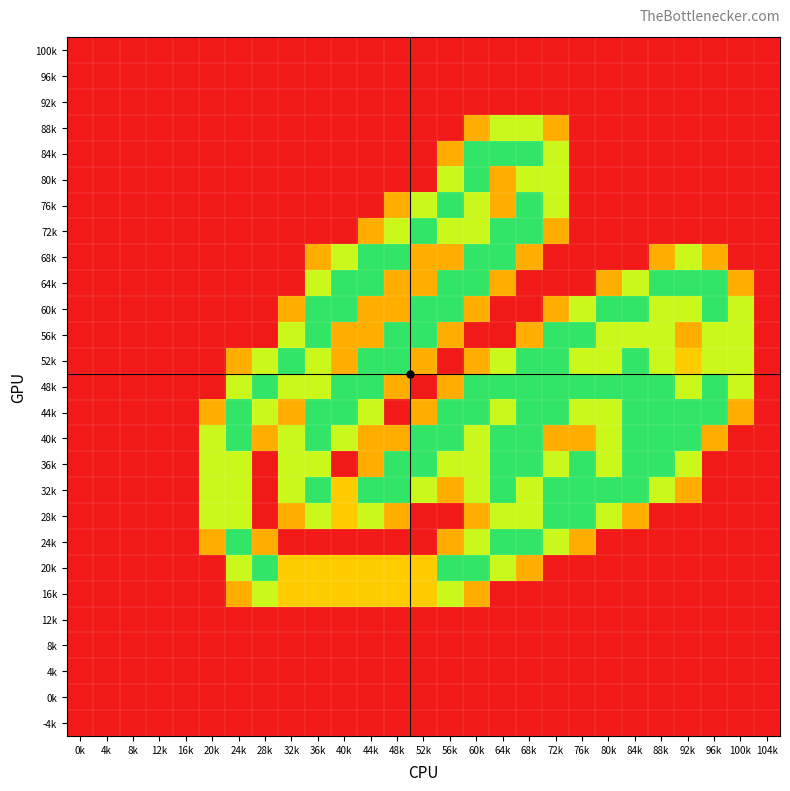

Between 36k and 60k, which is larger?

36k